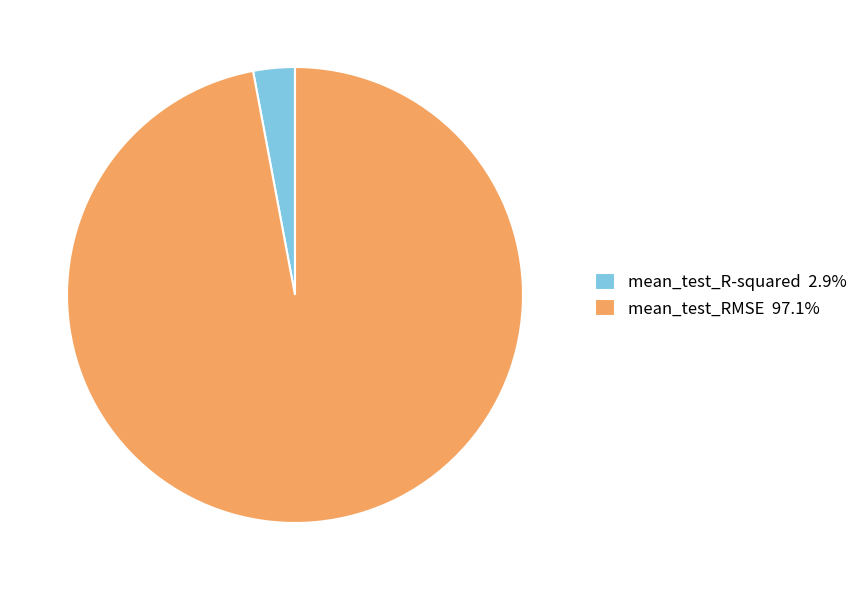

Is it true that mean_test_R-squared is 3% of the pie?

True